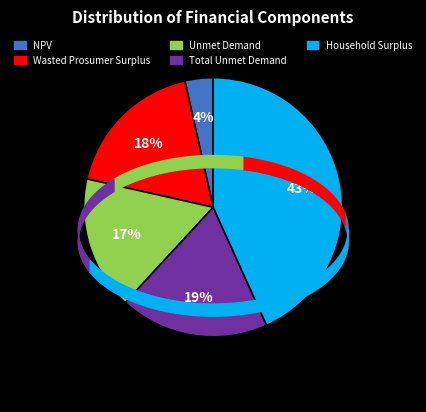

What percentage is the Household Surplus slice, to the nearest percent?

43%